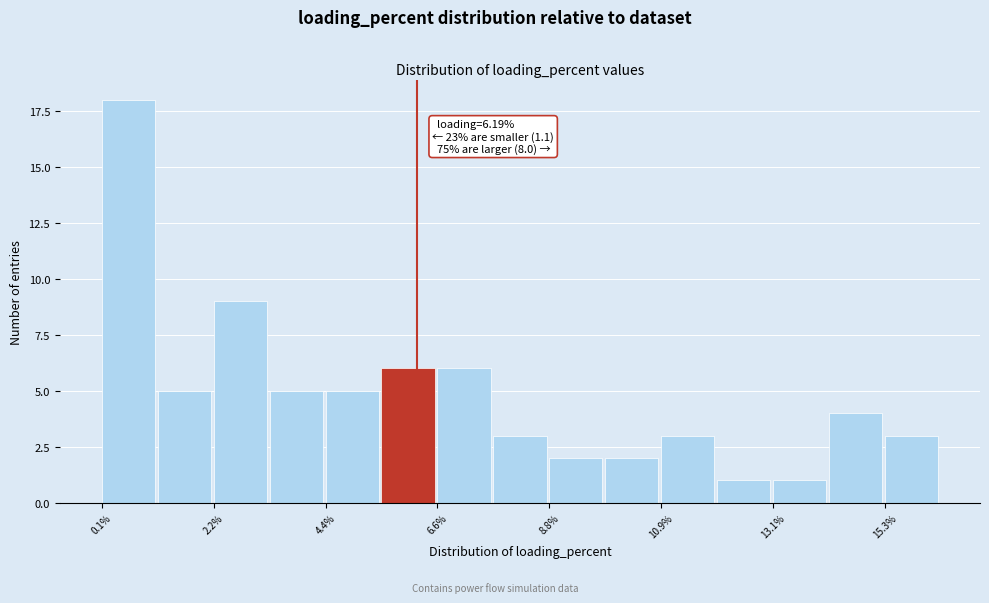

Around what value on the x-axis is the tallest bar? Give the approximate position of its centre, as read against the axis.

0.5